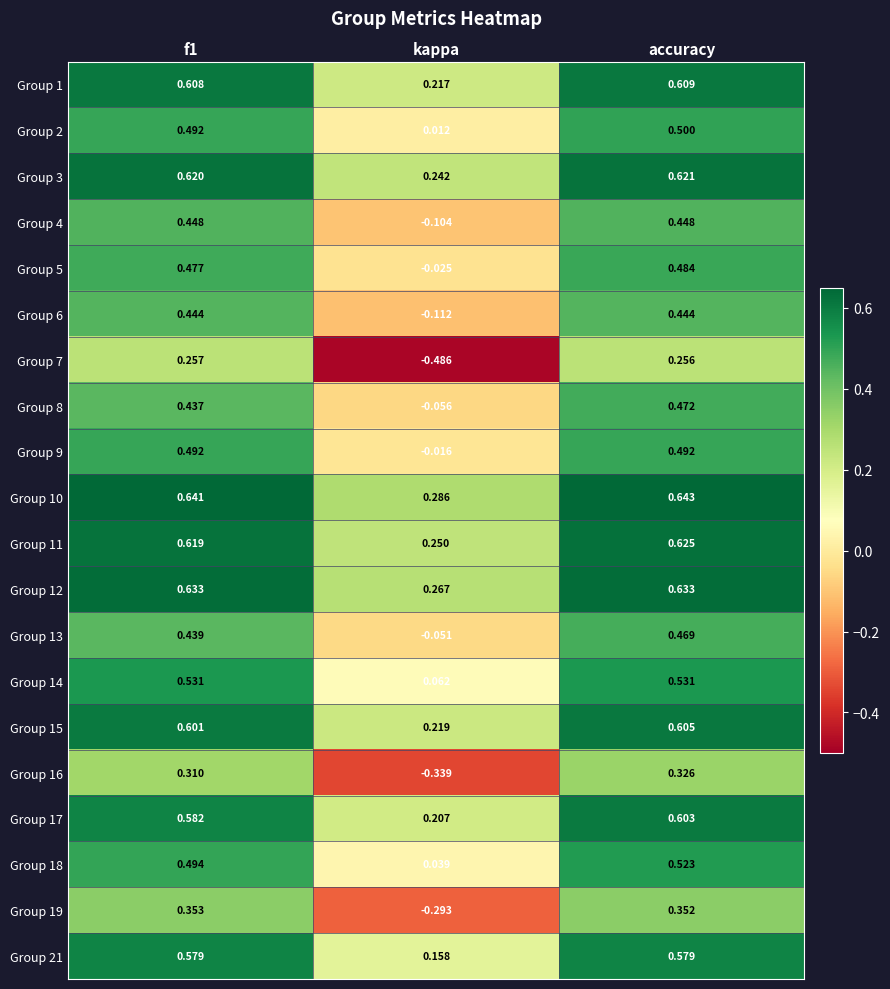

What is the difference between the highest and lowest values at kappa?

0.8